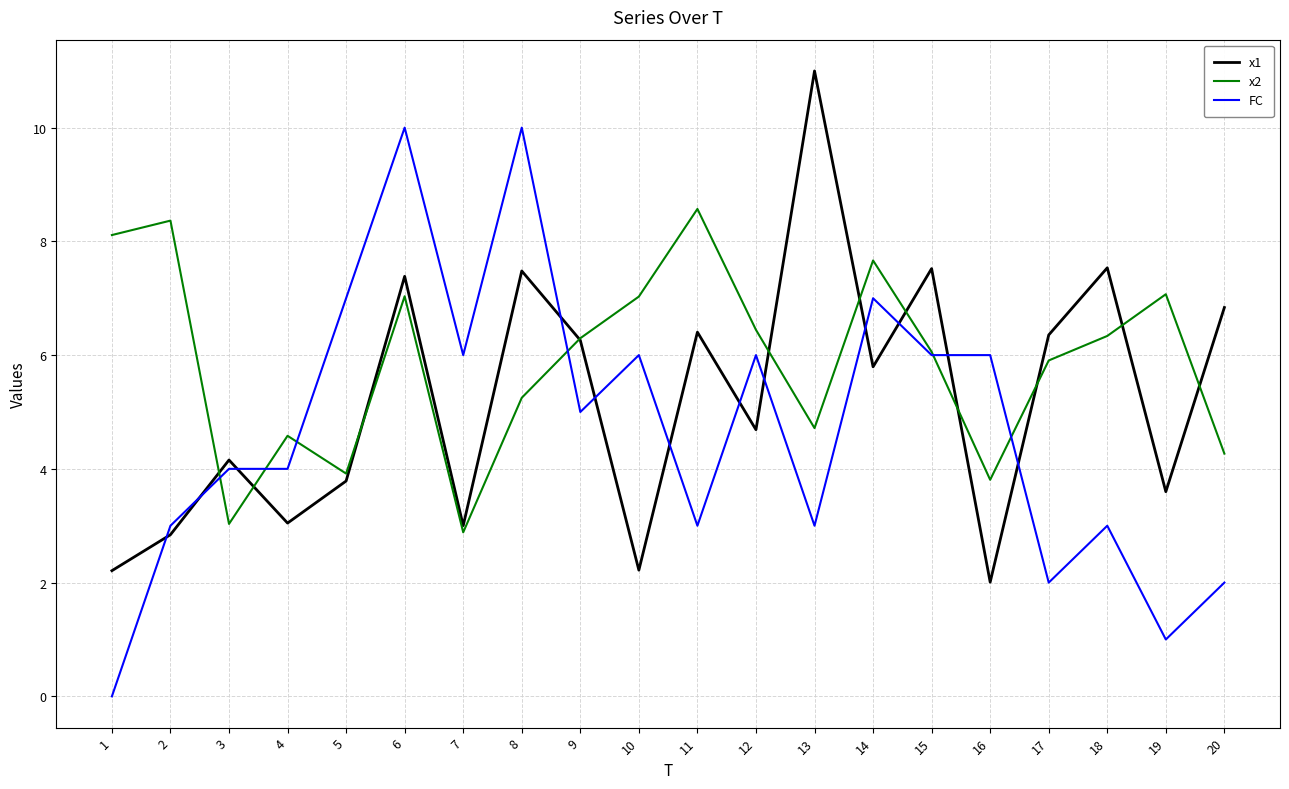

What is the maximum value shown in the chart?

11.0